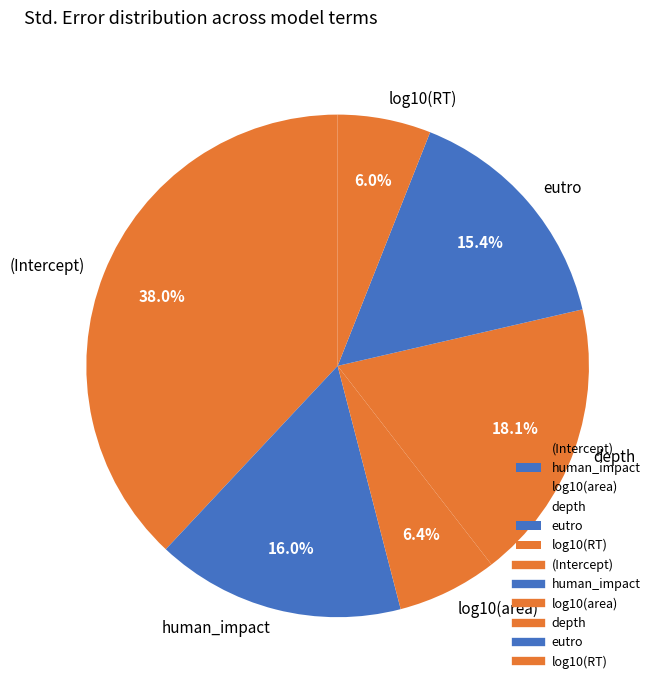

How much of the chart is everything except depth?

81.9%